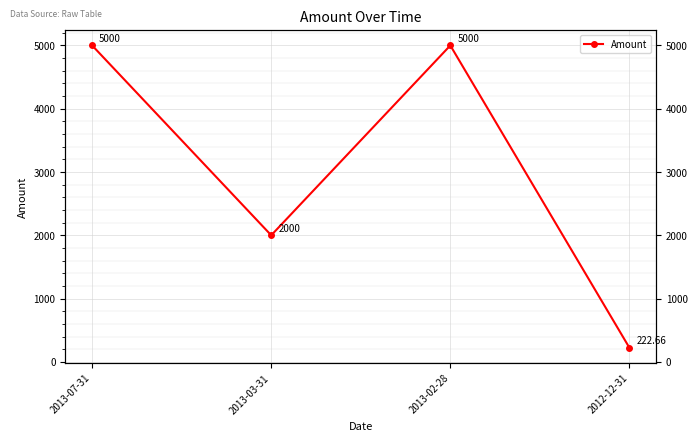

List the labels in order of value, smallest first.

2012-12-31, 2013-03-31, 2013-07-31, 2013-02-28